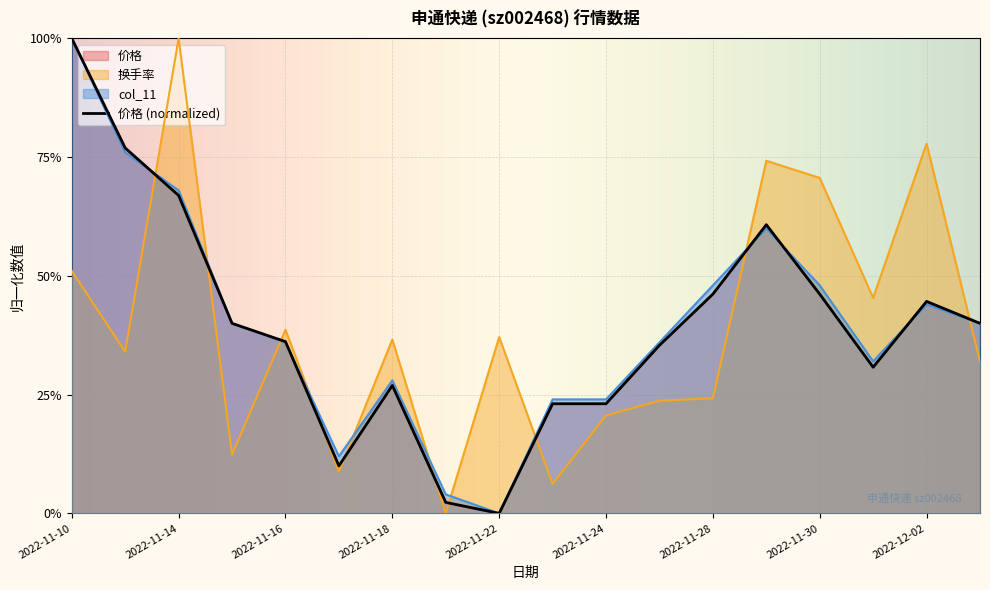

Is it true that col_11 equals 0.7 at 2022-12-02?

False